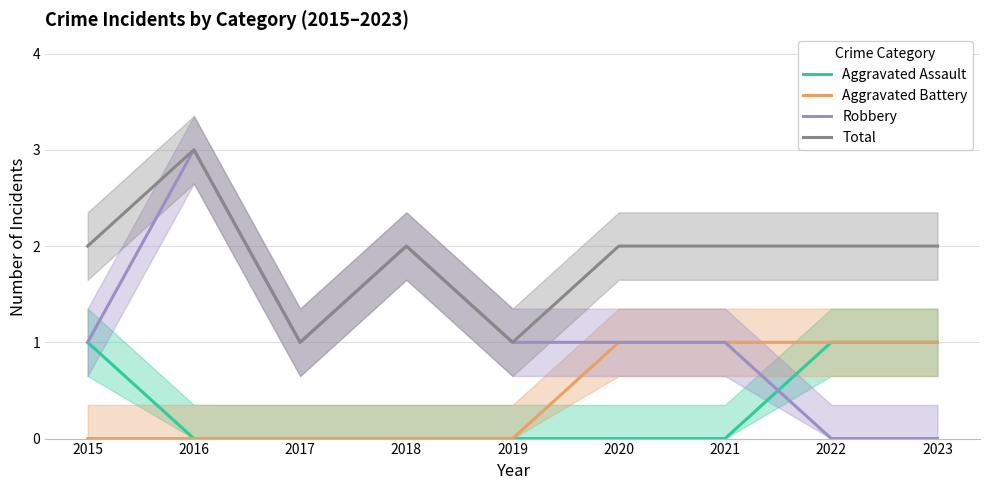

In Total, how many points are higher than both neighbors (excluding endpoints)?

2